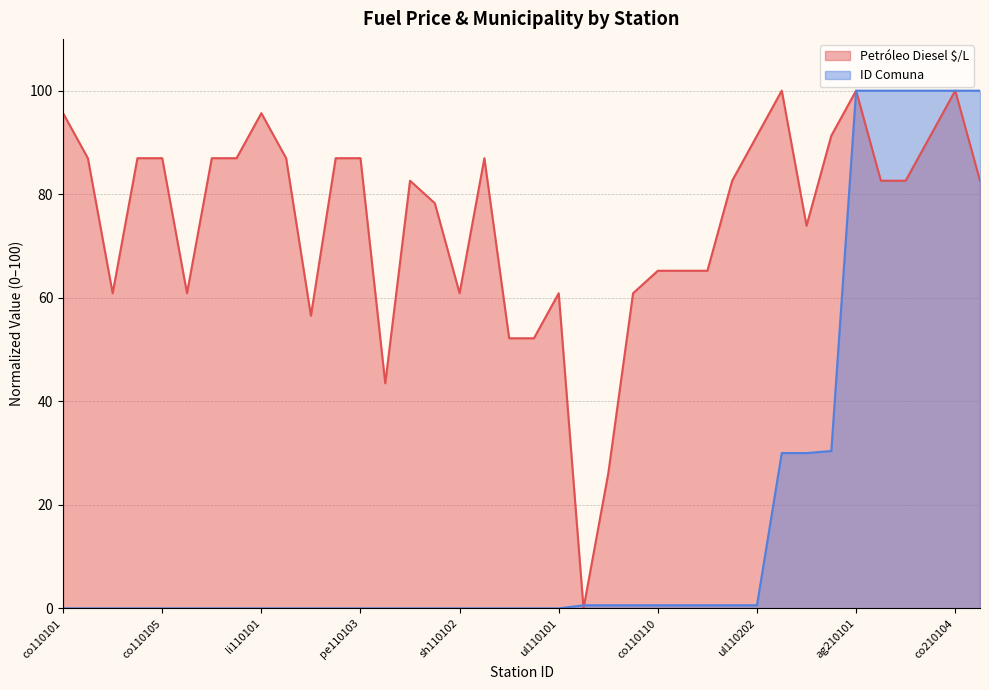

How many times do ID Comuna and Petróleo Diesel $/L cross each other?

2